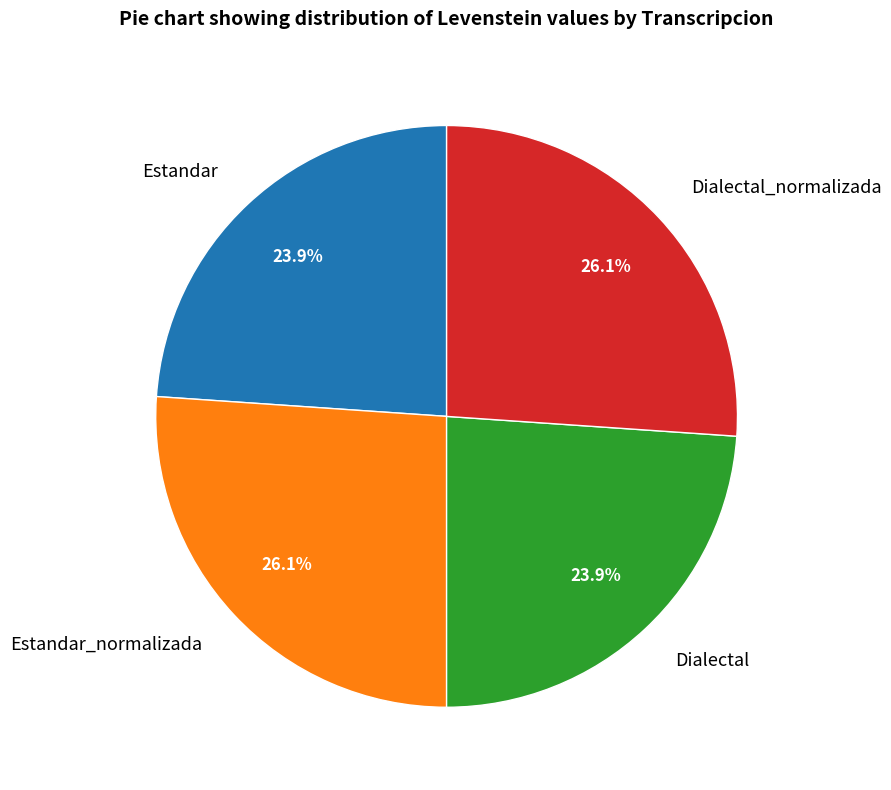

How many slices are in this pie chart?

4